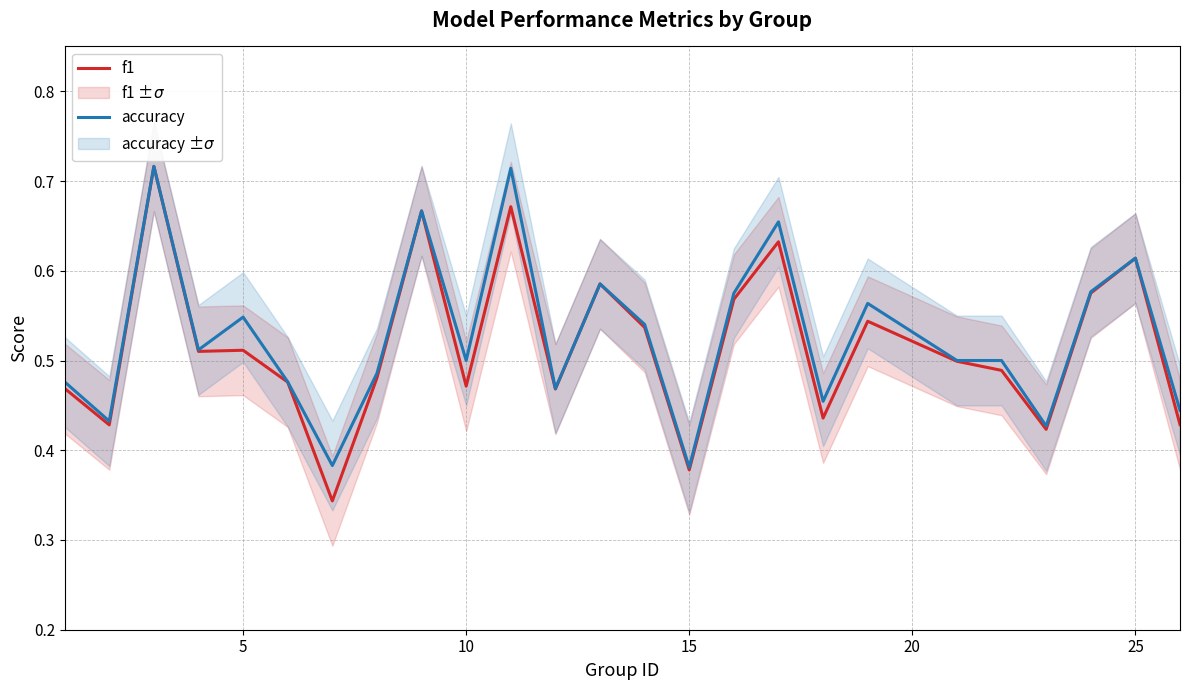

In accuracy, how many points are lower than both neighbors (excluding endpoints)?

8